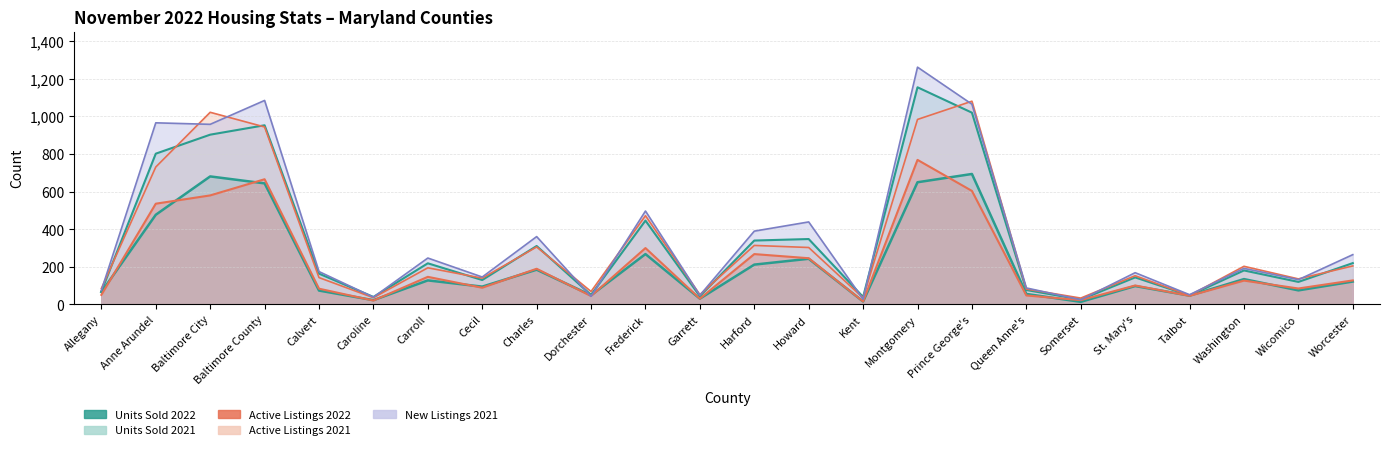

Which series has the widest spread of values?

New Listings 2021